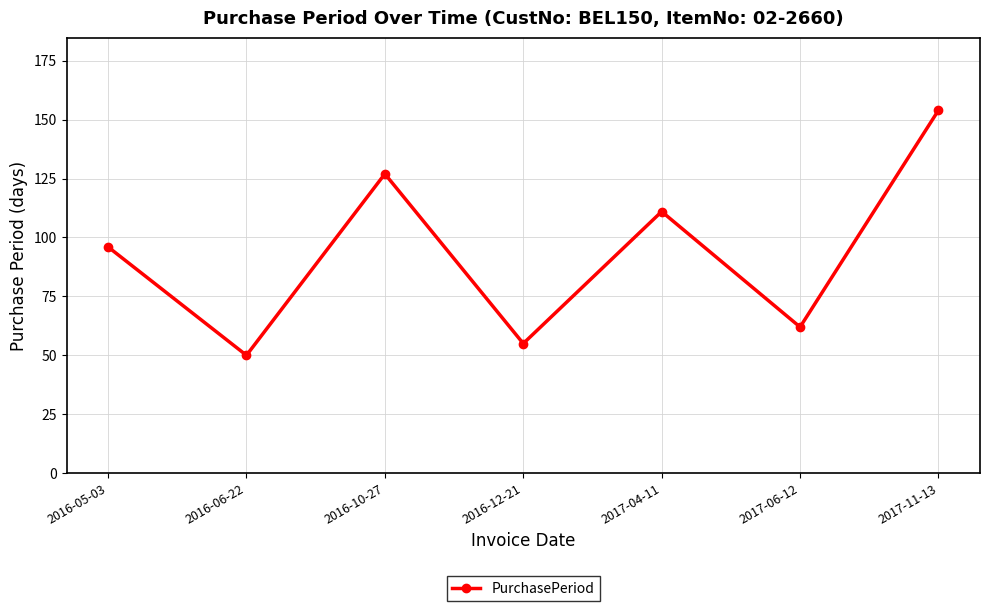

Approximately how many times larger is the value at 2017-04-11 compared to 2016-05-03?

1.2